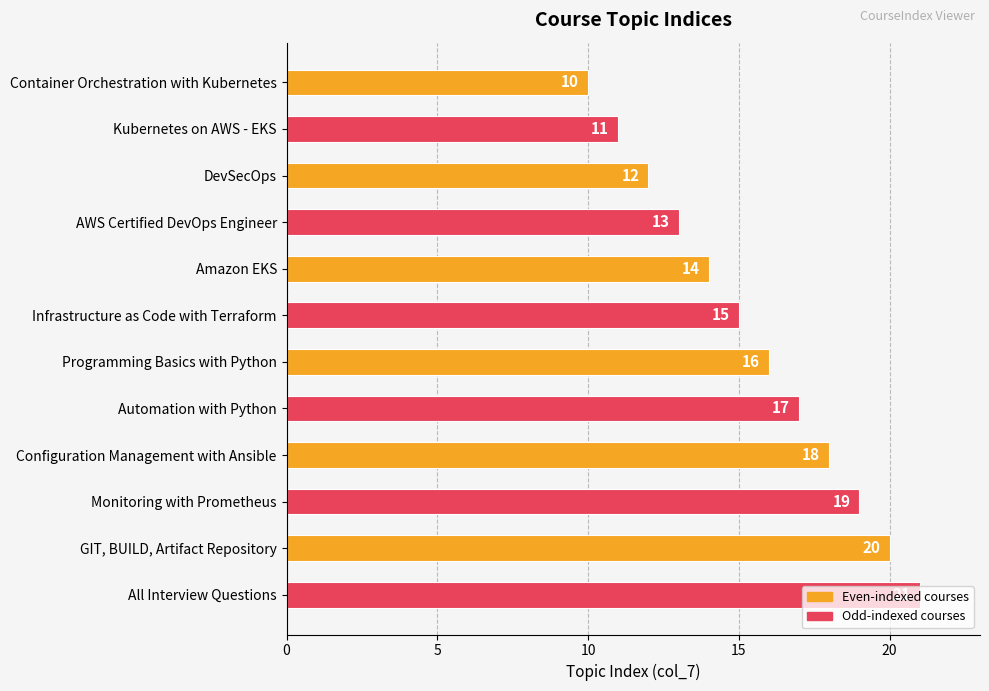

What is the change in value from Configuration Management with Ansible to Monitoring with Prometheus?

+1